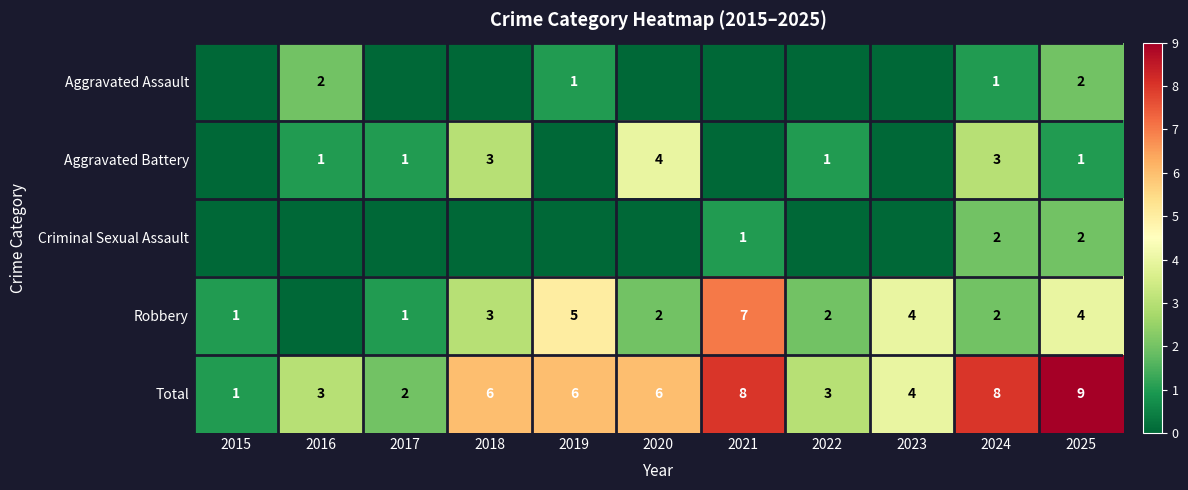

What is the difference between the maximum and second lowest values in the Total series?

7